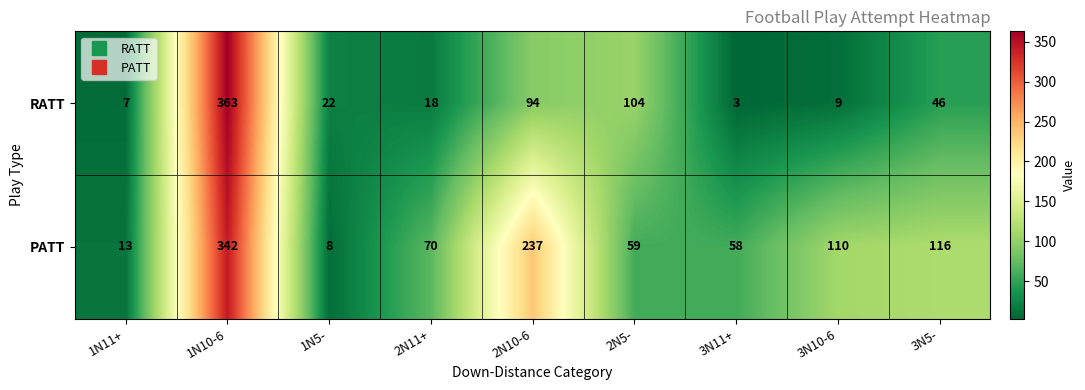

At which label is PATT closest to 175?

3N5-